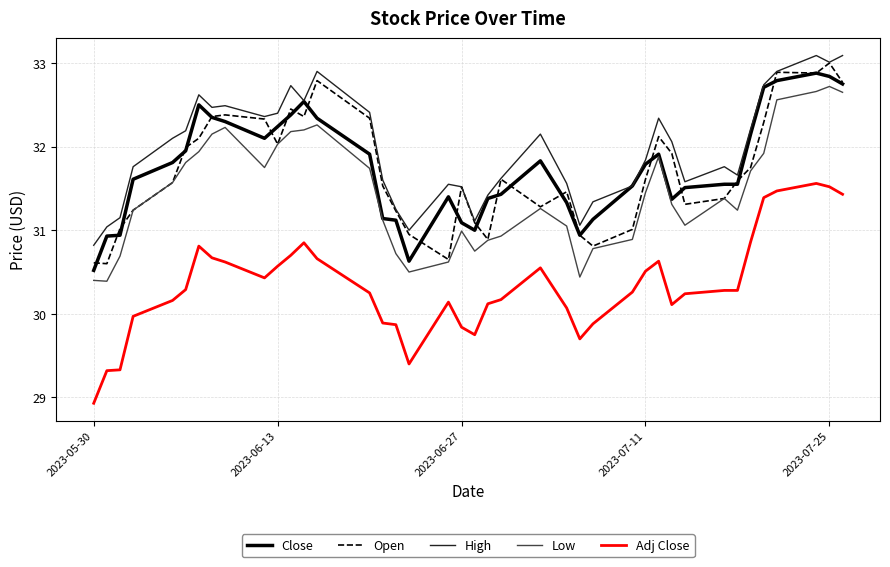

What is the maximum value shown in the chart?

33.1